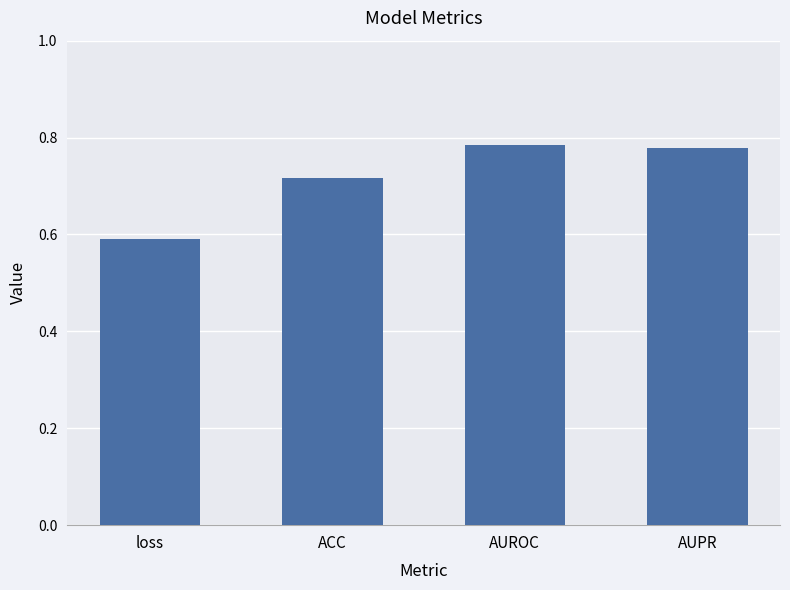

At which category does the chart reach its minimum across all series?

loss